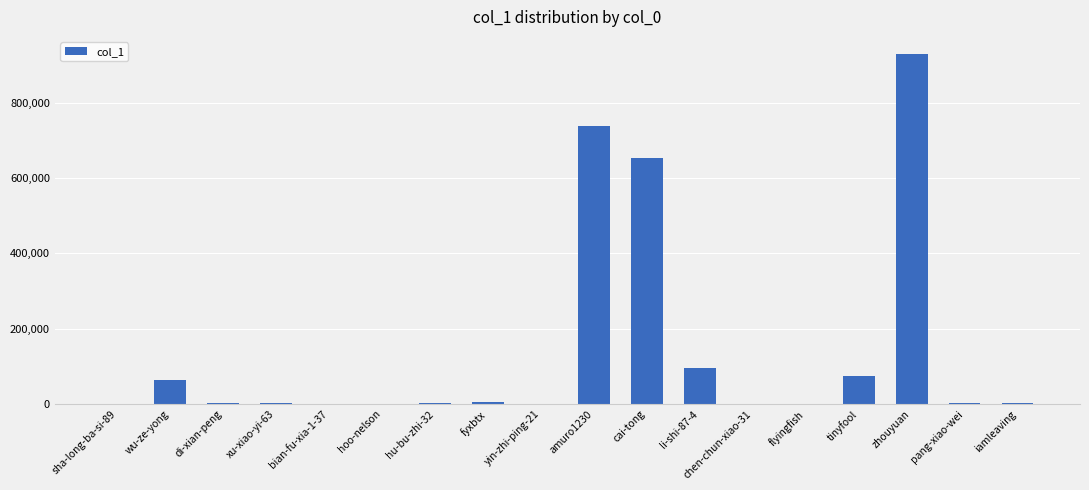

Which has a higher value, tinyfool or hu-bu-zhi-32?

tinyfool